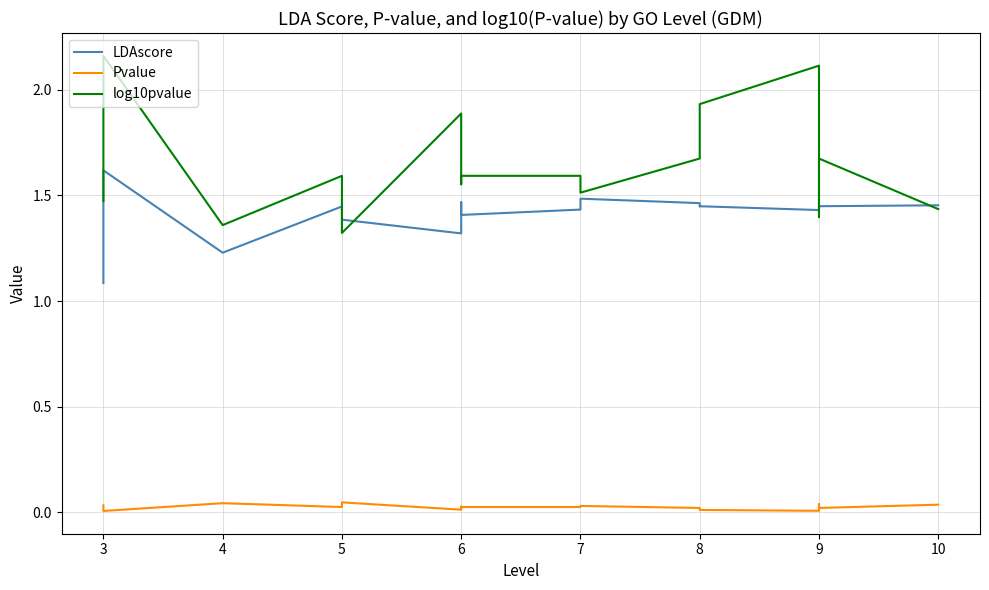

Which series changed the most between 3 and 8?

log10pvalue